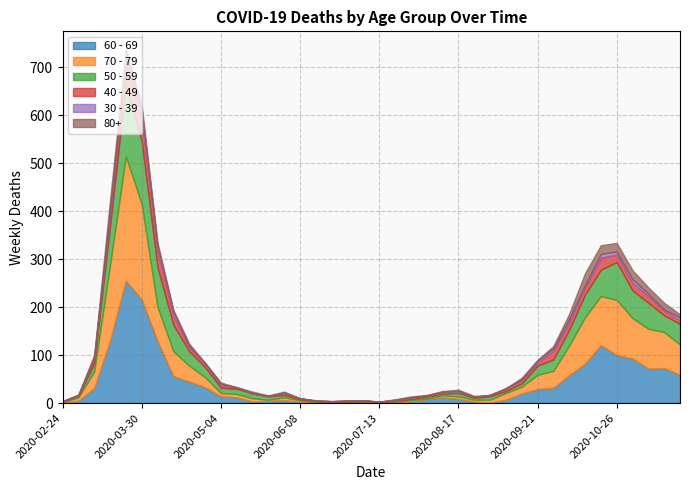

At which category does the chart reach its peak across all series?

2020-03-23